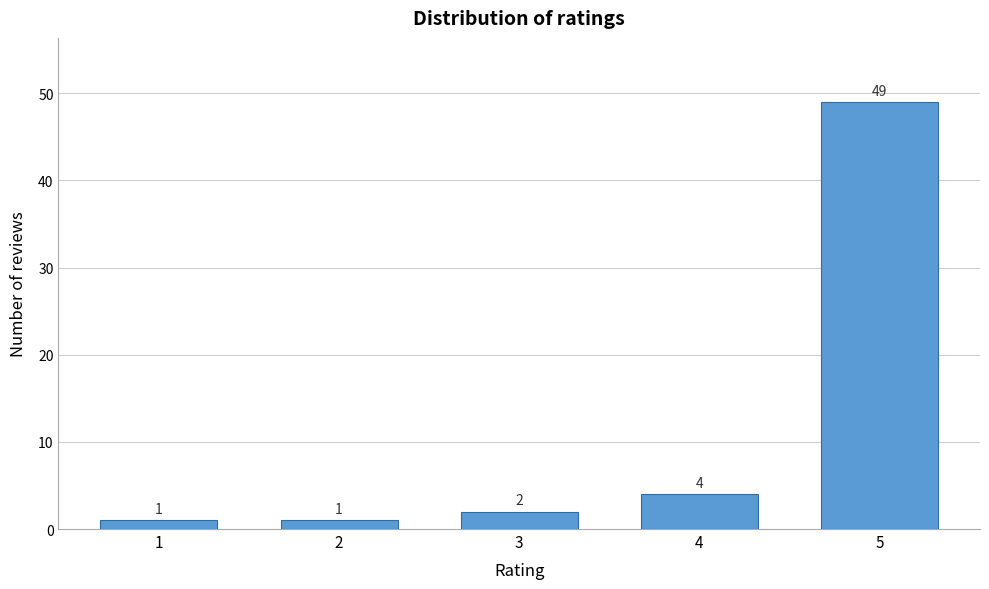

Reading left to right, list all the values displayed in this chart.

1=1	2=1	3=2	4=4	5=49